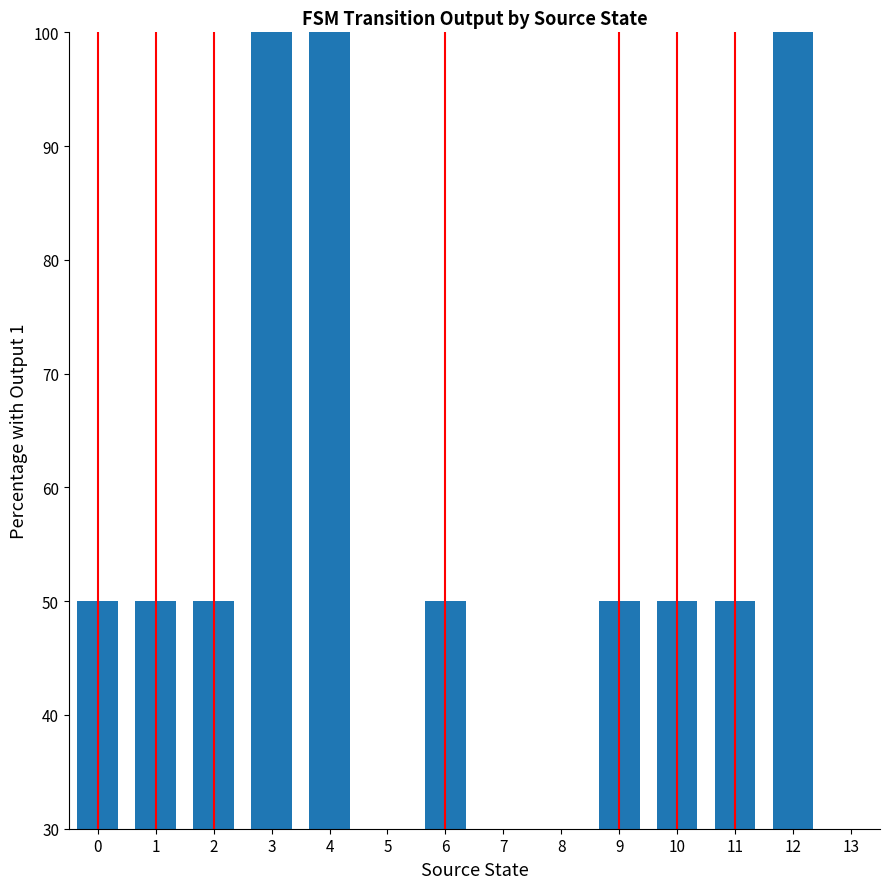

List the labels in order of value, largest first.

3, 4, 12, 0, 1, 2, 6, 9, 10, 11, 5, 7, 8, 13